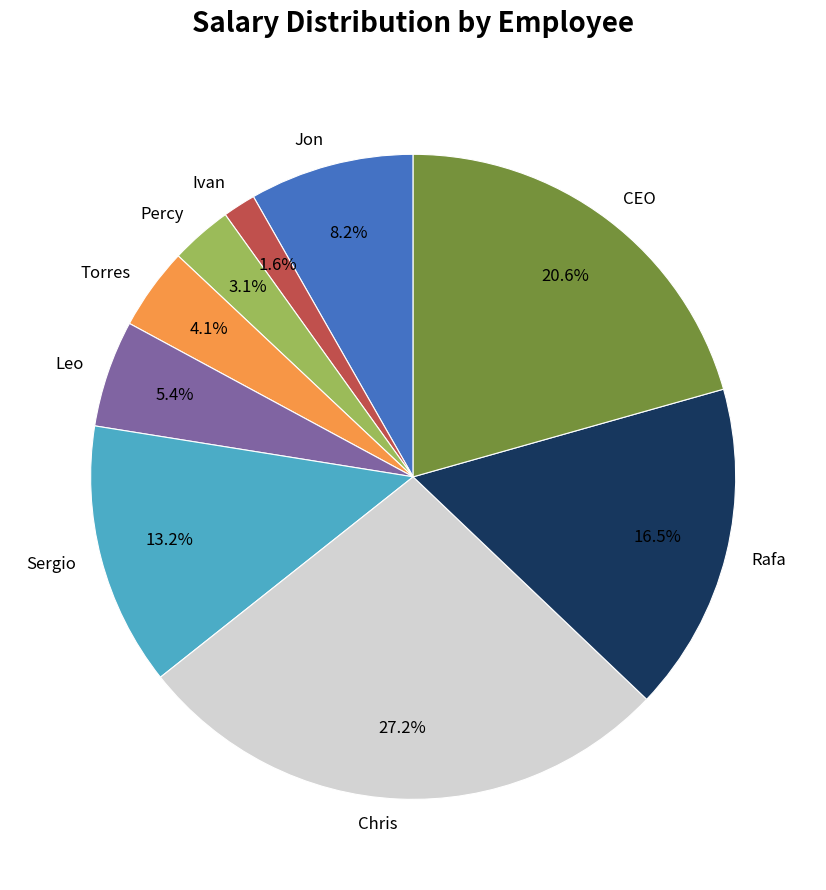

To the nearest percent, what percentage of the pie is Sergio?

13%